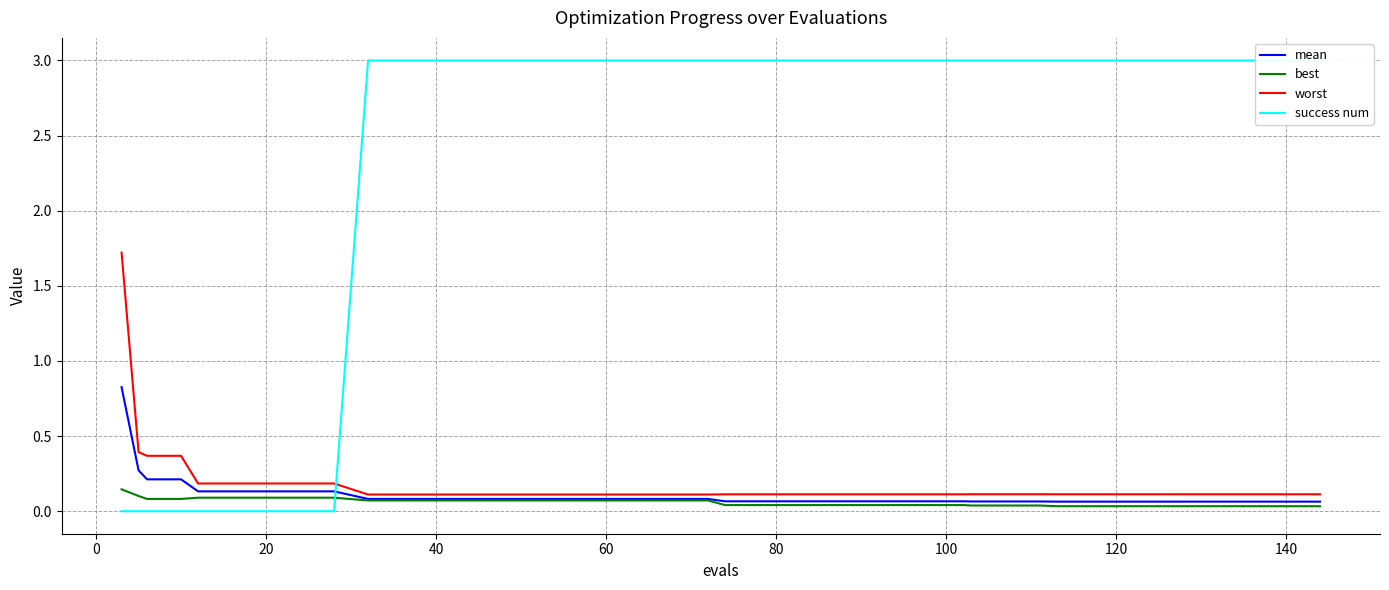

What is the minimum value for mean?

0.1